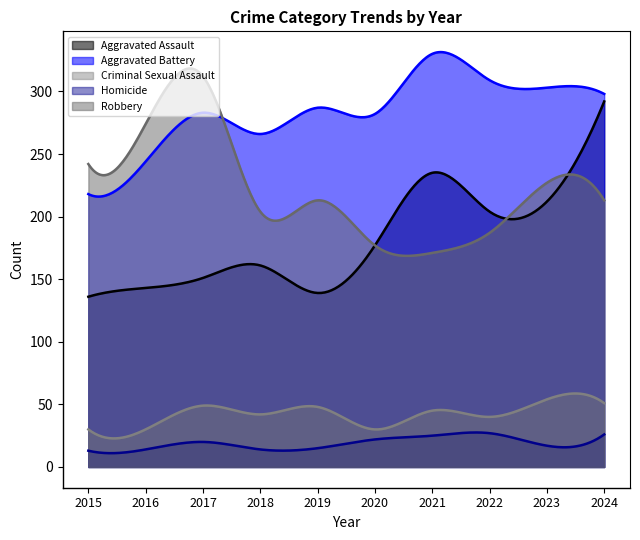

Which category has the lowest value in the Homicide series?

2015